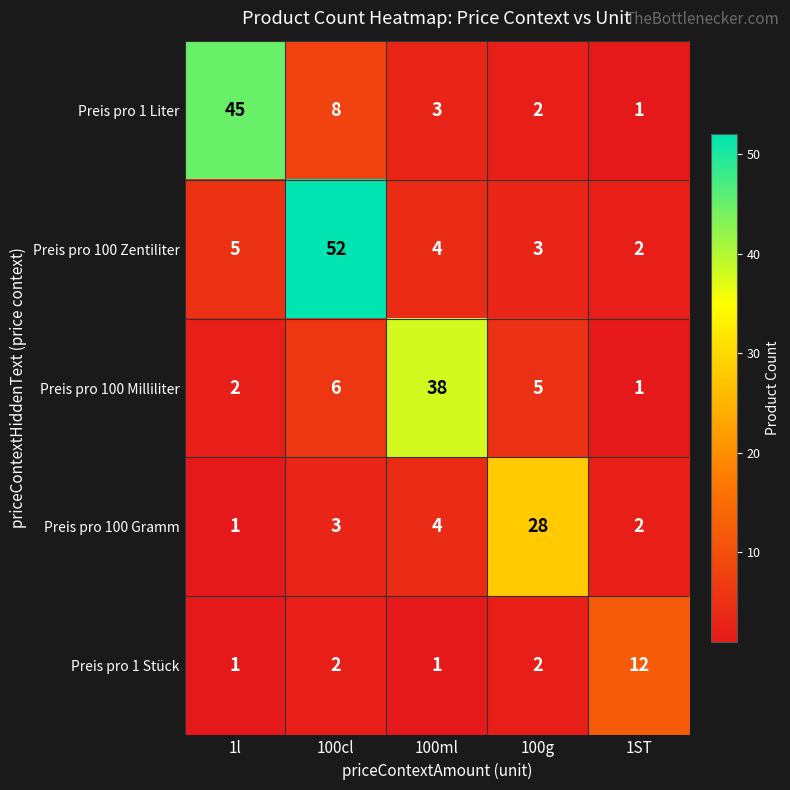

Which series changed the most between 100cl and 100ml?

Preis pro 100 Zentiliter